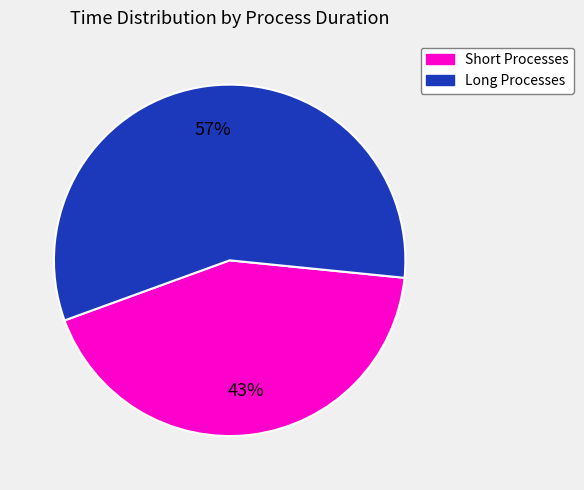

To the nearest percent, what is the average slice percentage?

50%